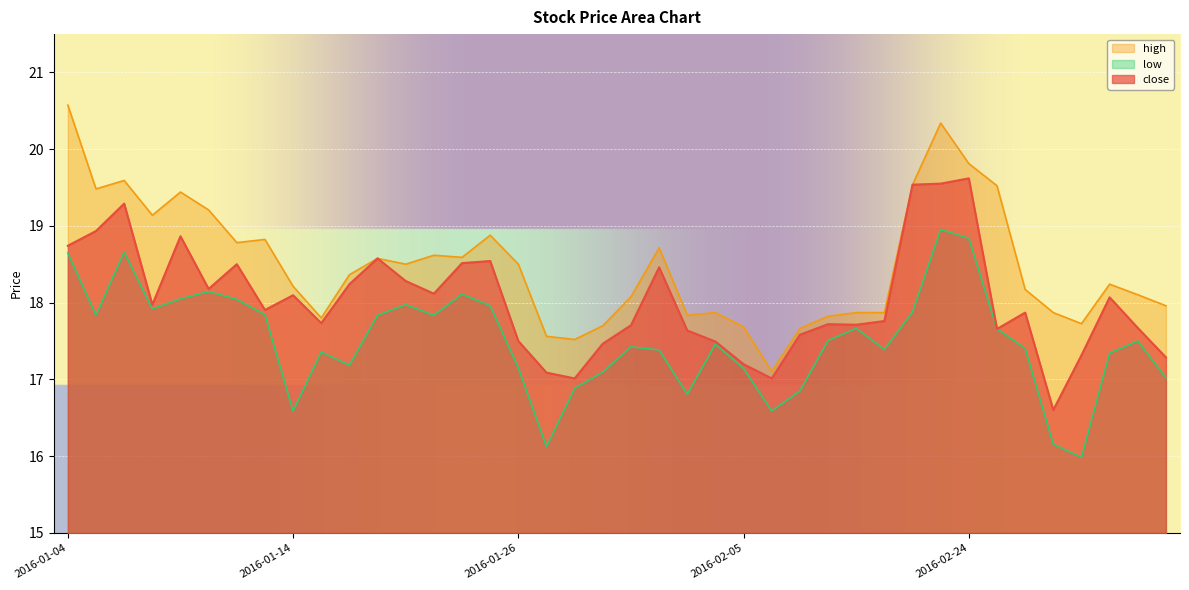

What is the difference between the maximum and minimum values in the high series?

3.5